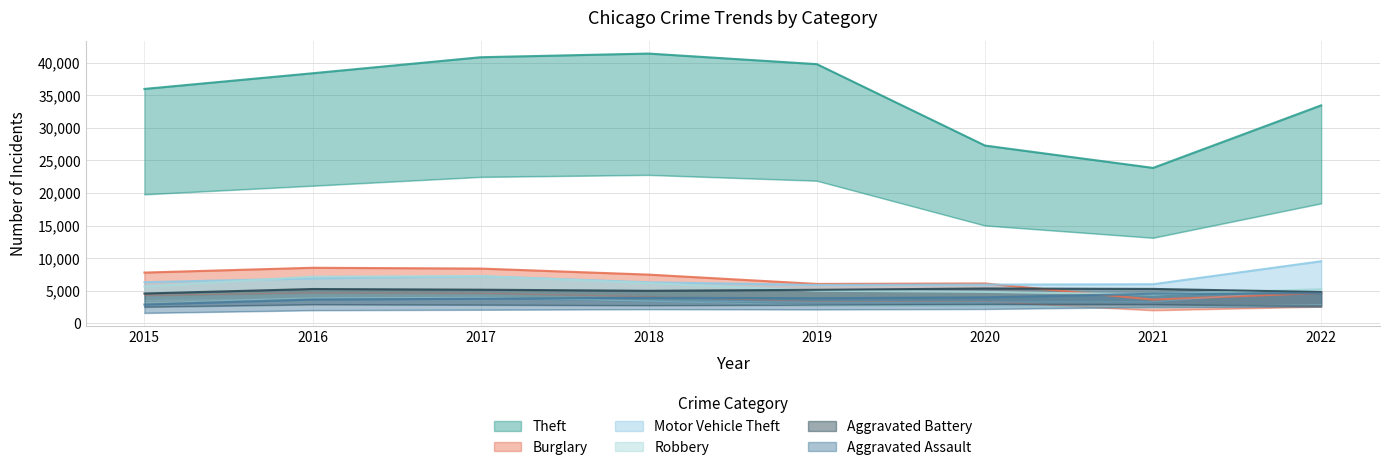

How many lines are shown in the chart?

6